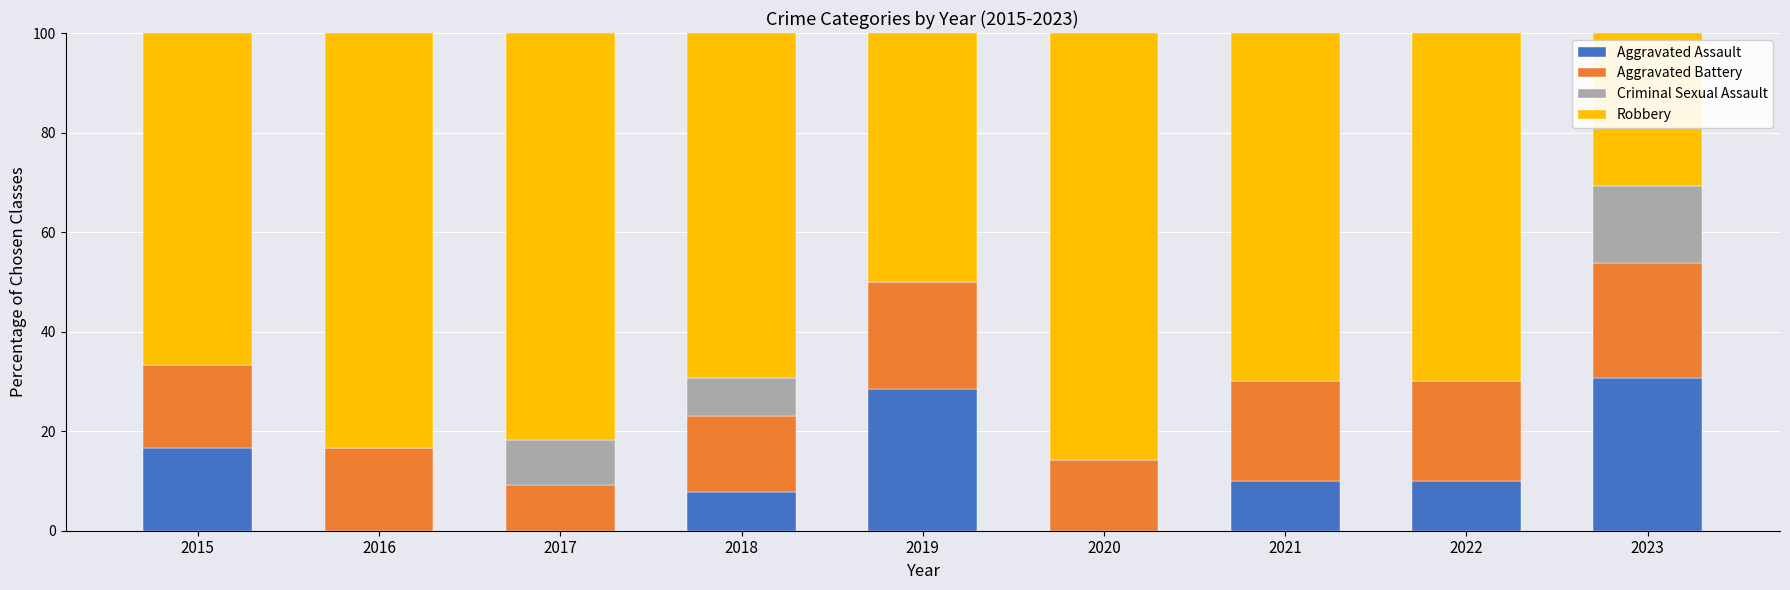

What is the sum of the Aggravated Assault values at 2021 and 2015?

26.7